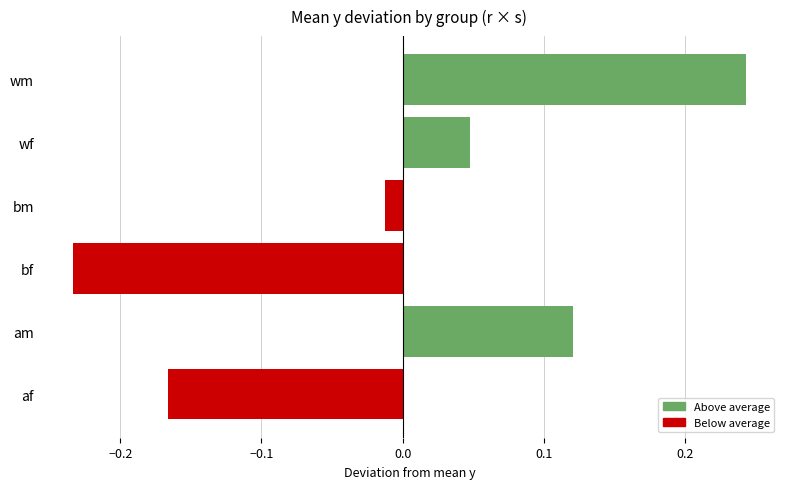

True or false: Above average has a value of 0.0 at bm.

True